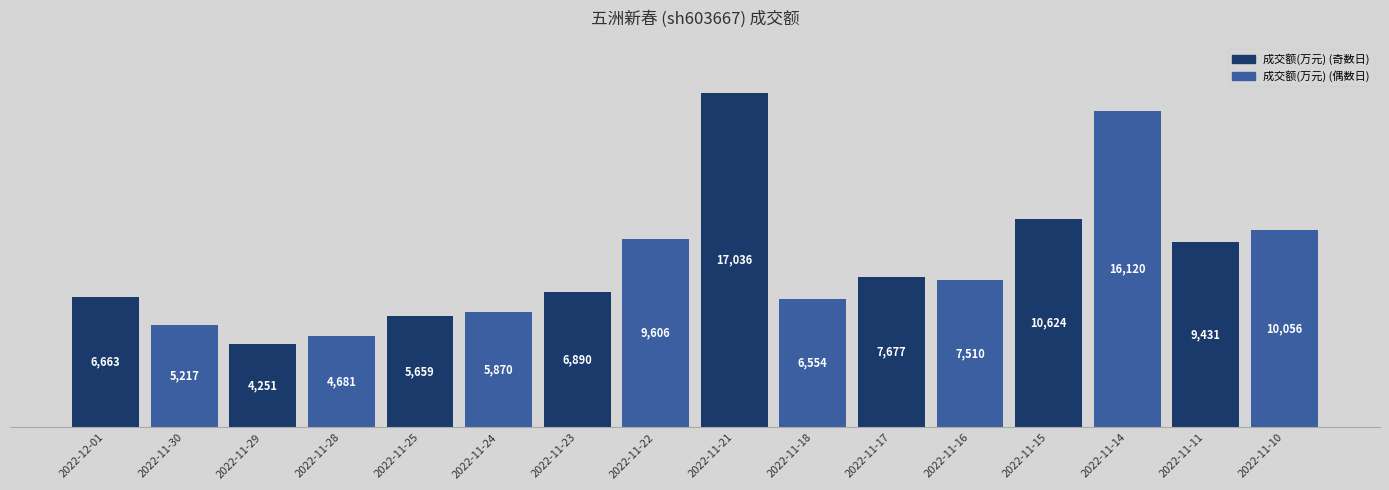

What is the smallest value displayed?

4251